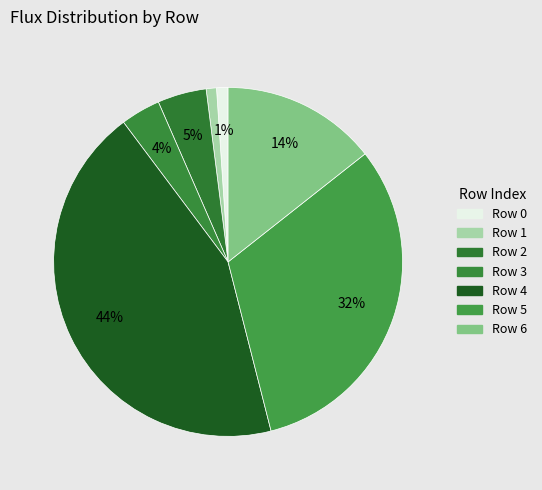

Count the number of slices in the pie.

7